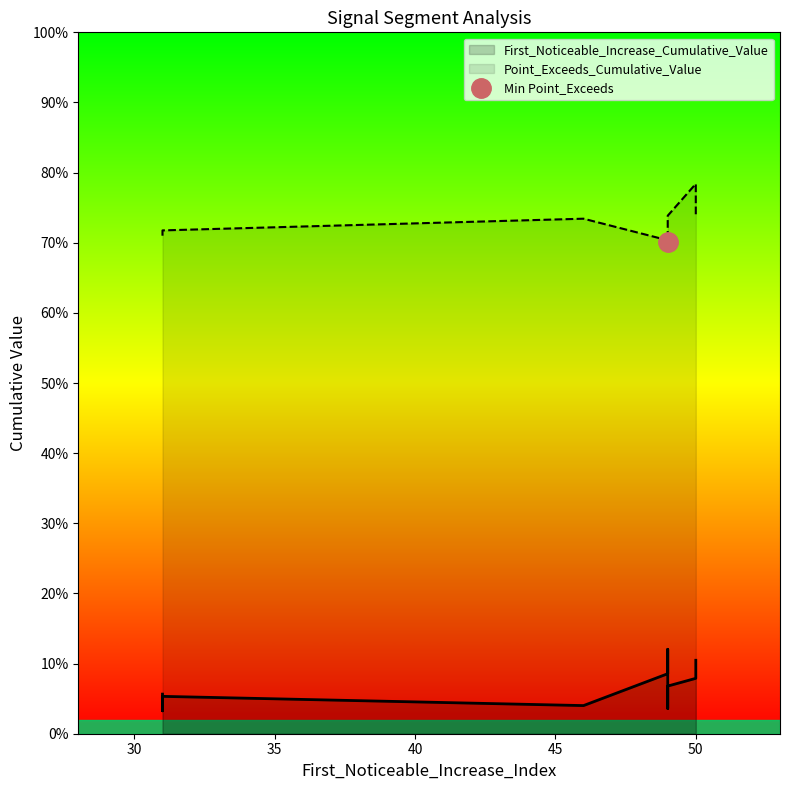

In First_Noticeable_Increase_Cumulative_Value, how many points are lower than both neighbors (excluding endpoints)?

3